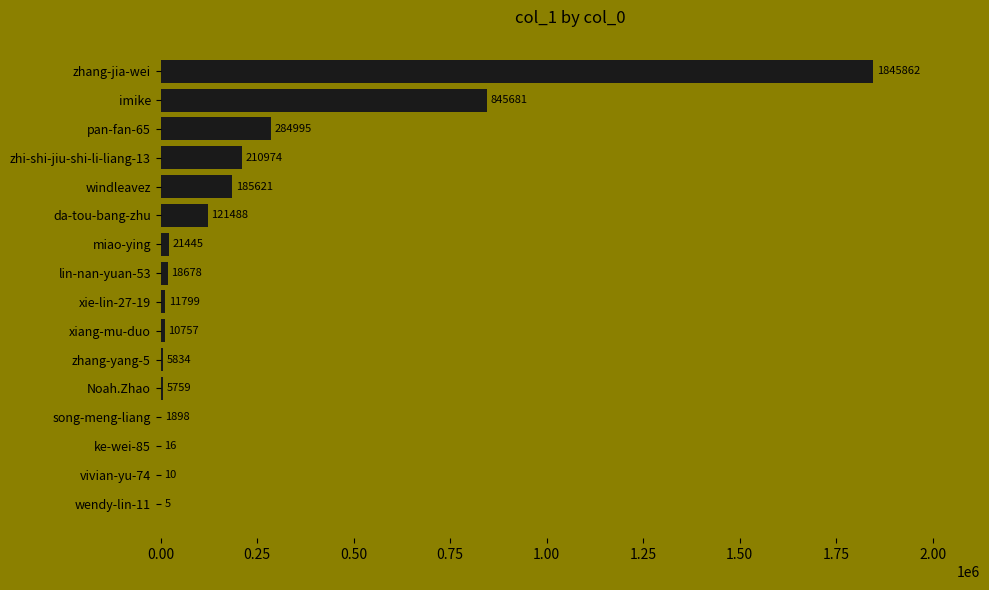

Are the bars grouped side by side (vs. stacked)?

No